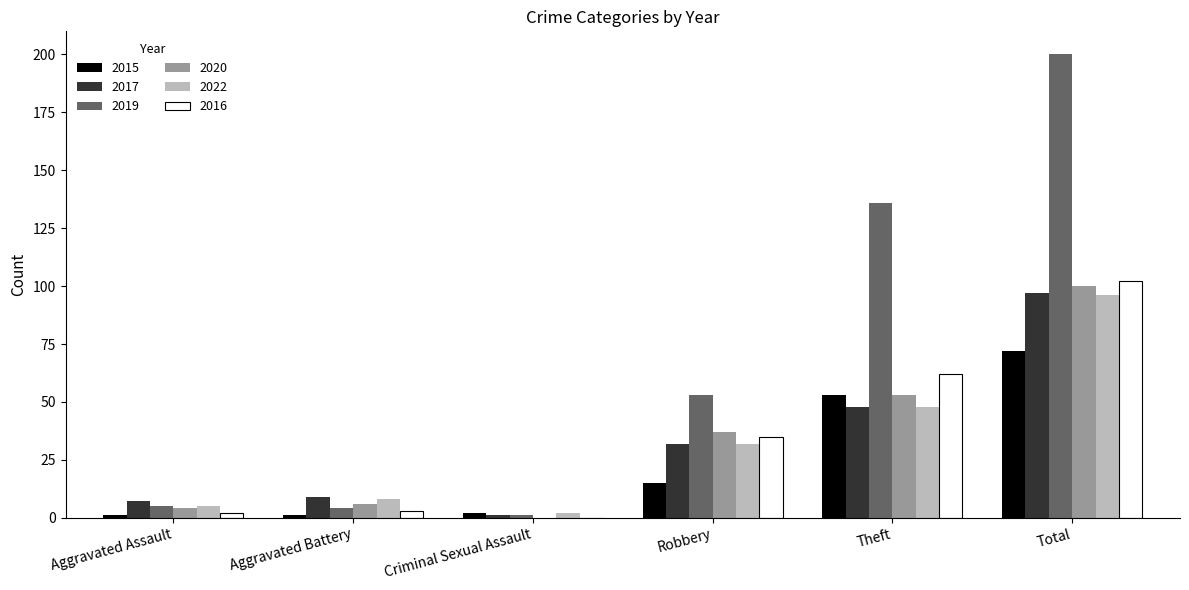

What is the maximum value shown in the chart?

200